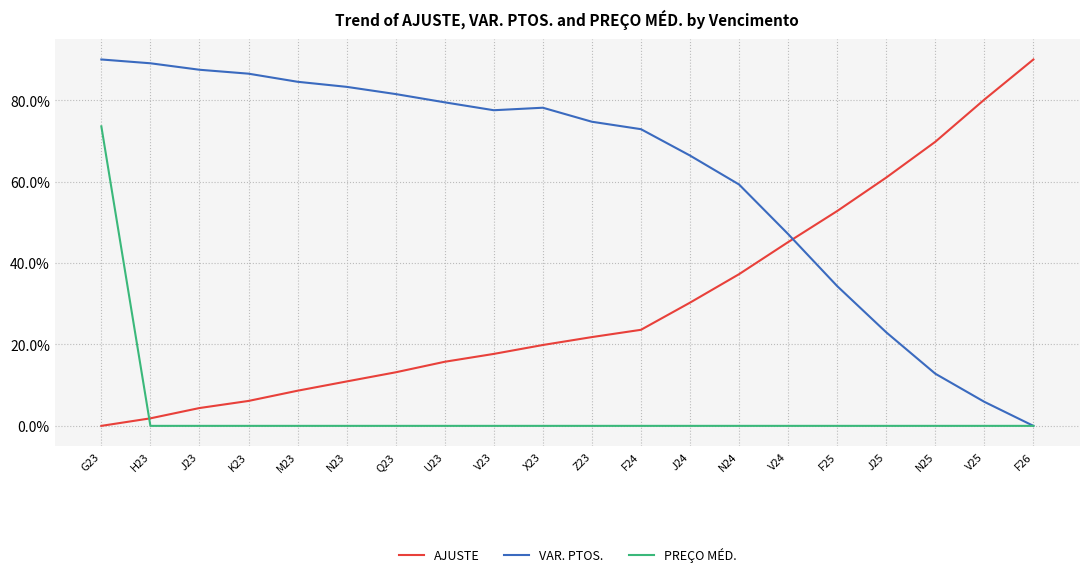

Read the VAR. PTOS. value at F25.

34.3